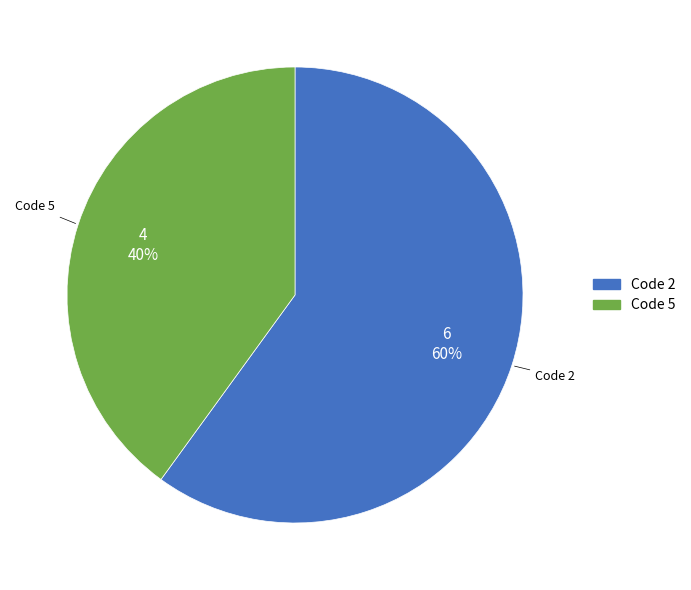

Does any single category account for the majority?

Yes